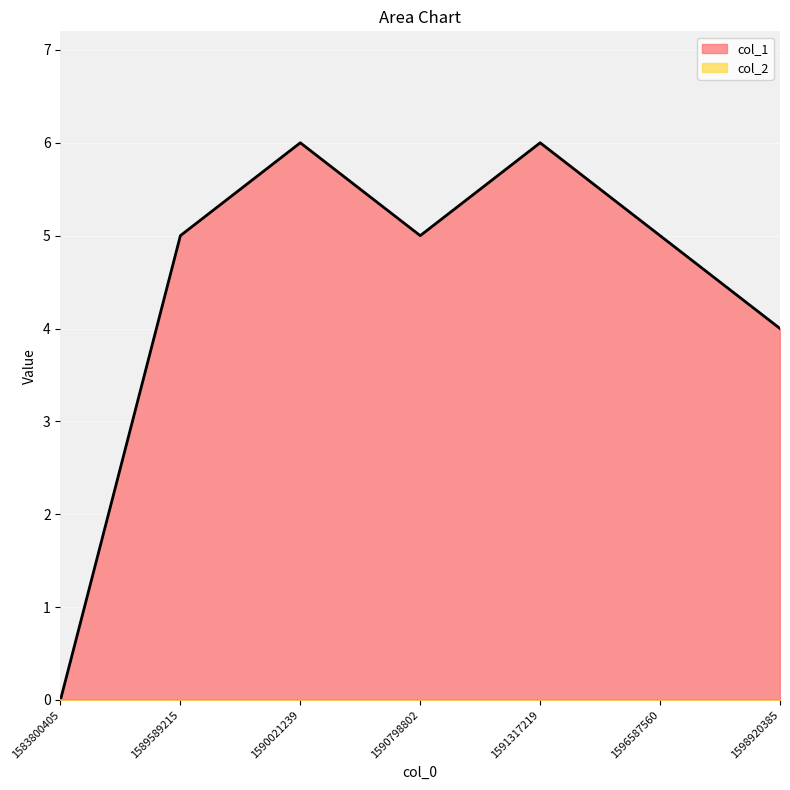

Does the chart display data point markers on the line(s)?

No